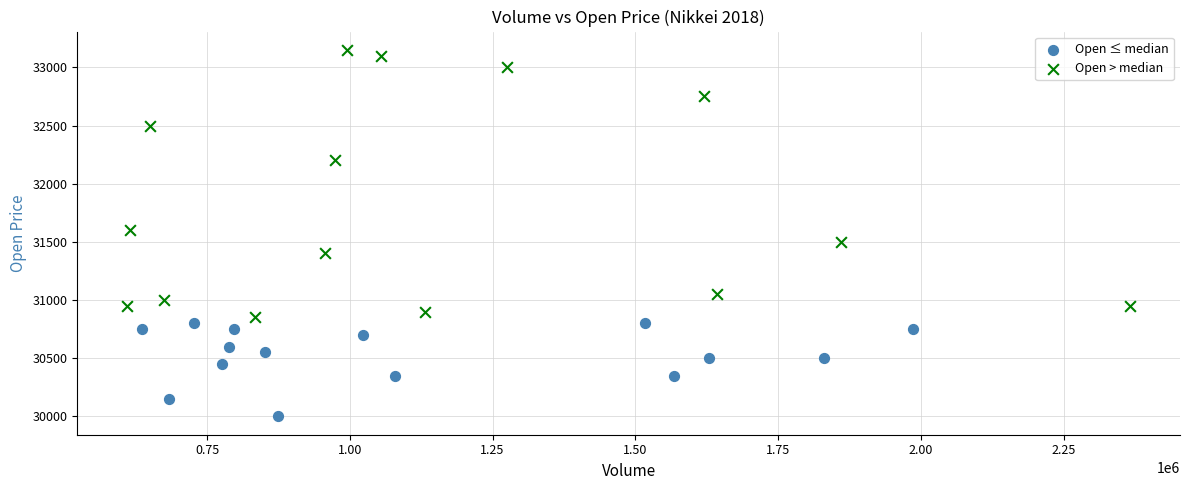

Which series contains the lowest Y value?

Open ≤ median